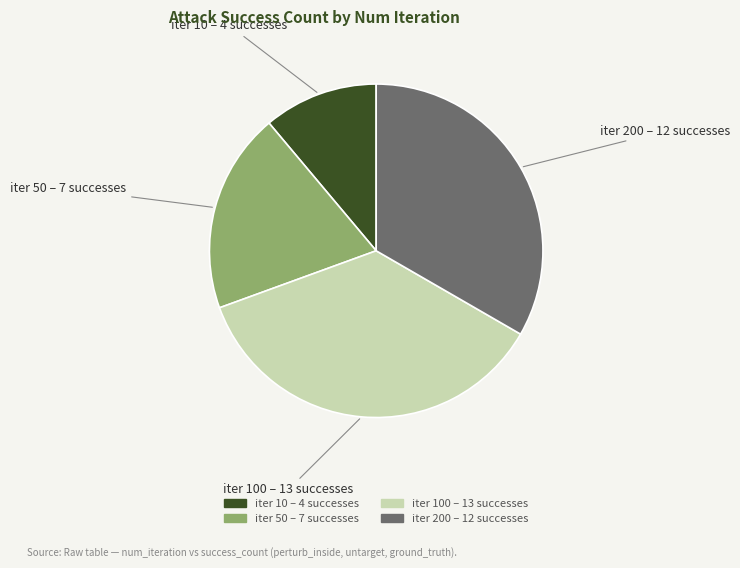

What is the largest slice in the pie chart?

iter 100 – 13 successes